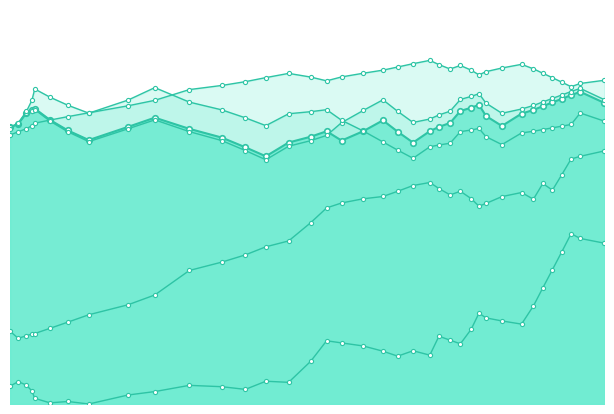

What is the highest value of the Scen_11 series?

1.7